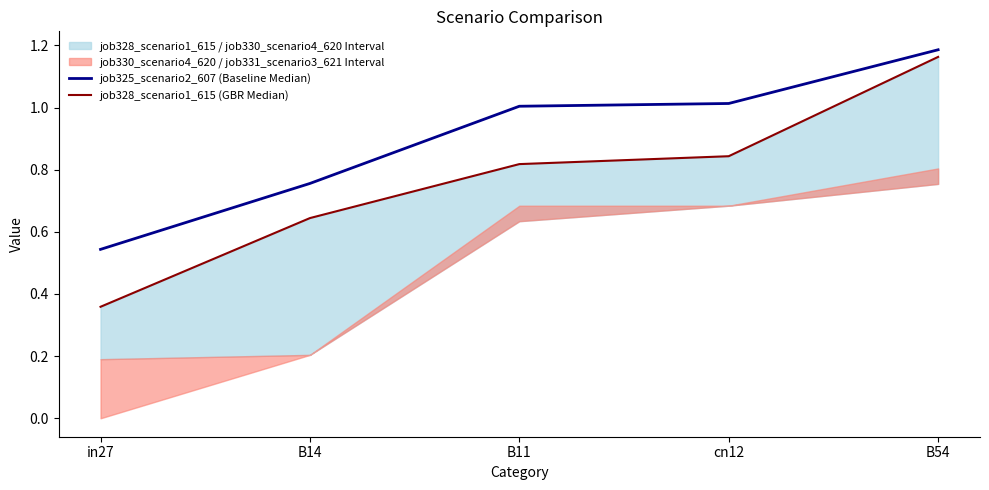

What is the label of the 4th point from the right?

B14